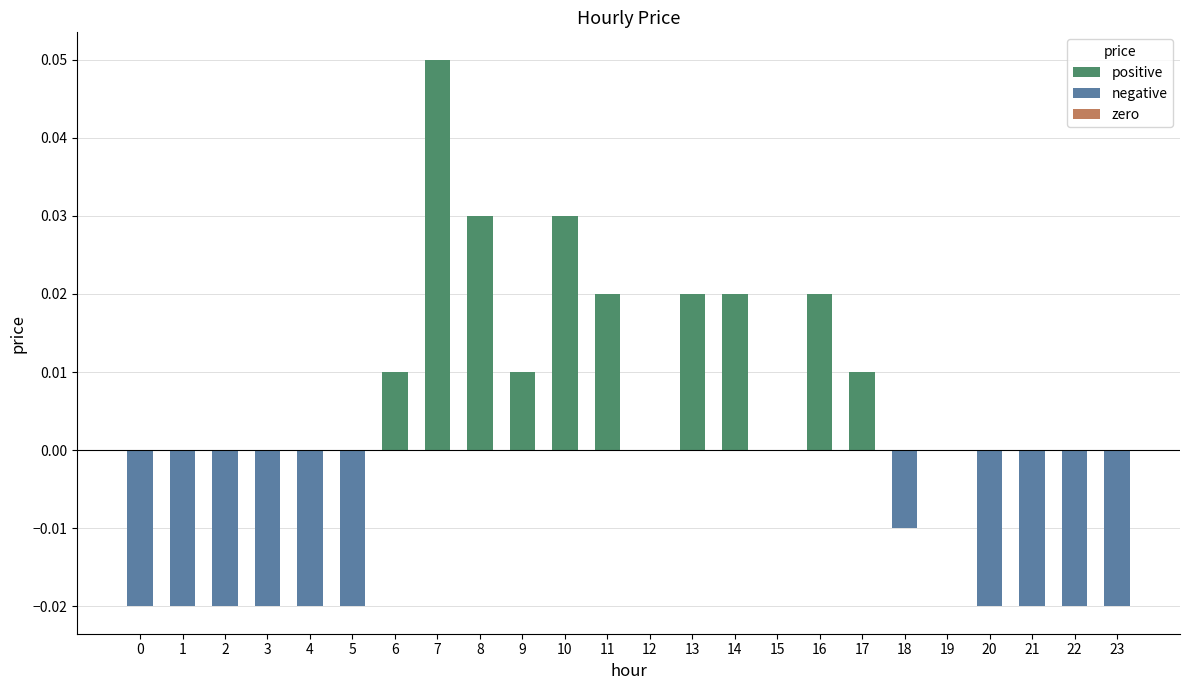

Count the number of categories in the chart.

24